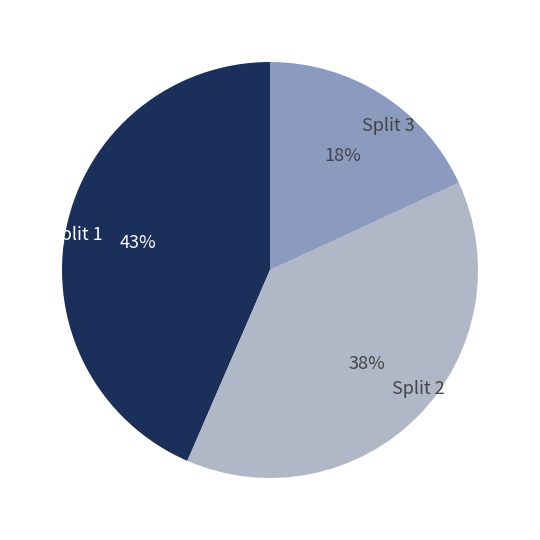

What is the largest slice in the pie chart?

Split 1